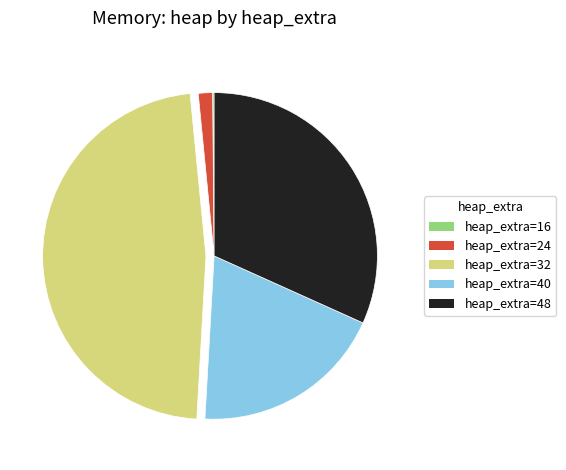

Is there any slice that represents more than half of the pie?

No